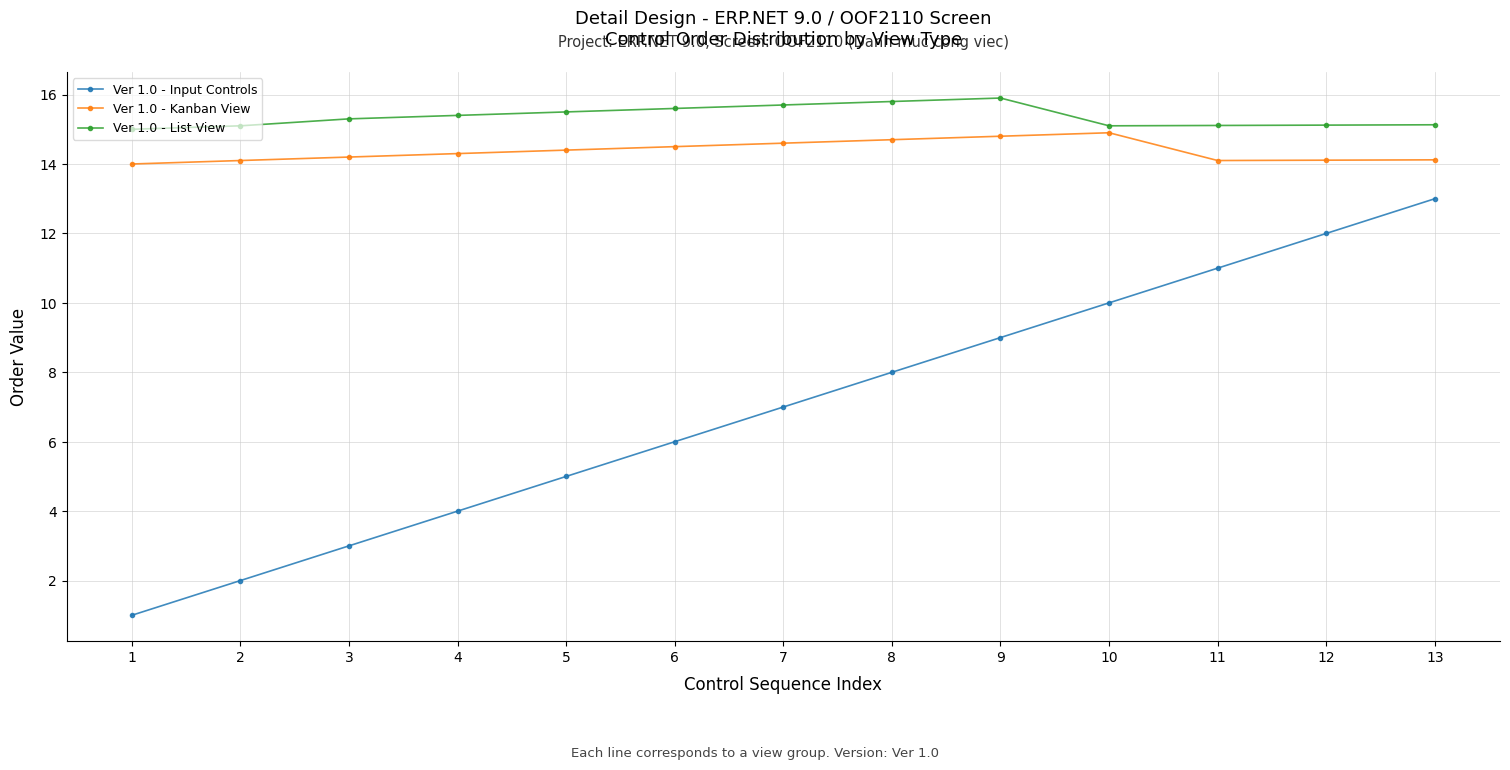

Between 4 and 9, which series saw the biggest shift?

Ver 1.0 - Input Controls